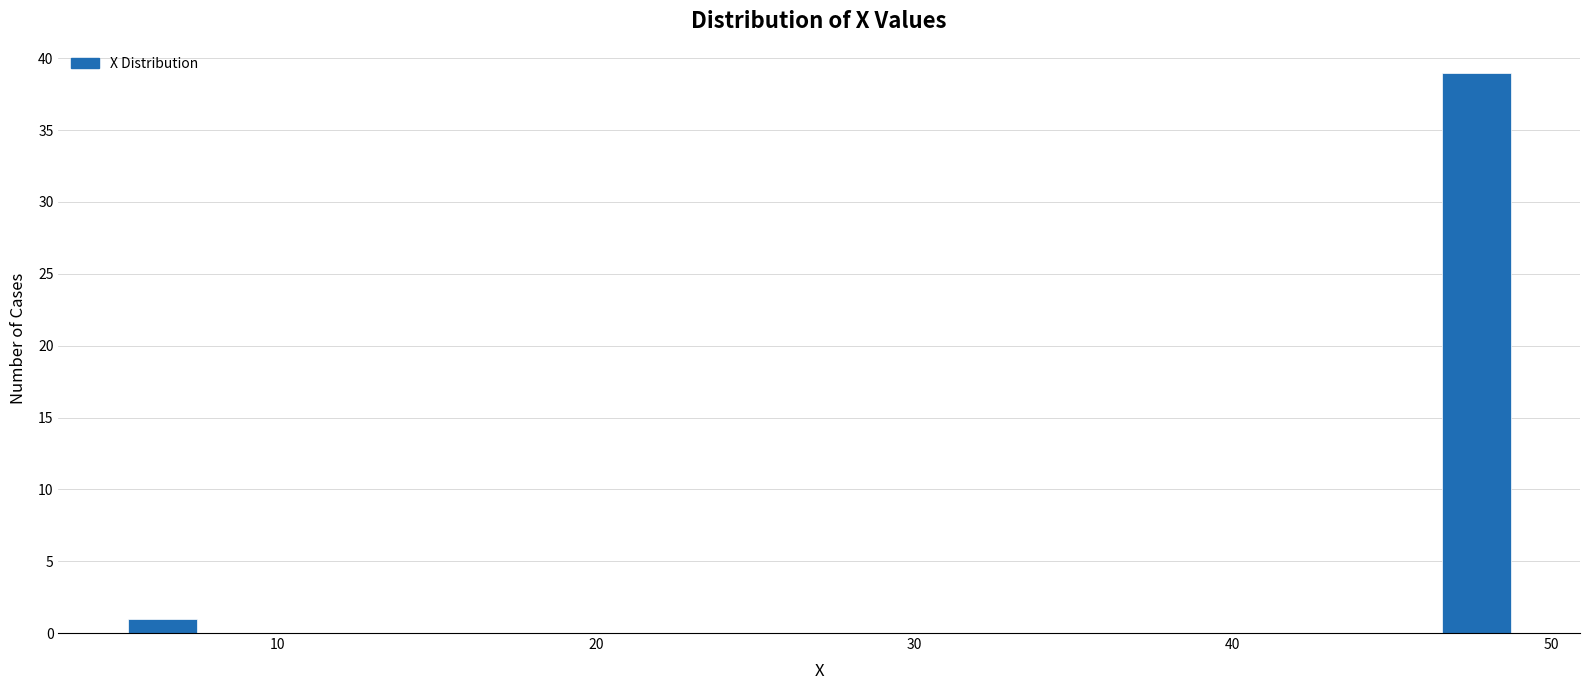

Read against the x-axis, roughly where is the centre of the tallest bar?

48